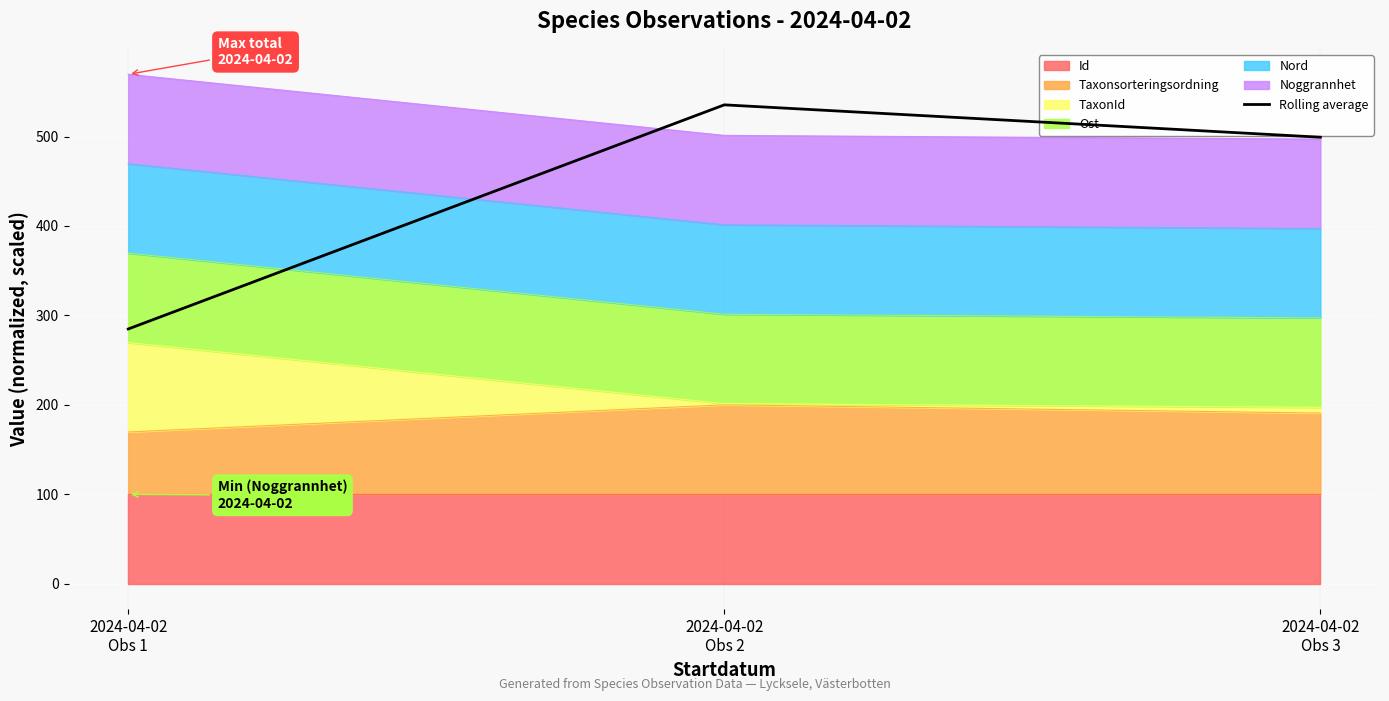

The chart shows a value of 284.8 at 2024-04-02
Obs 1. True or false?

True